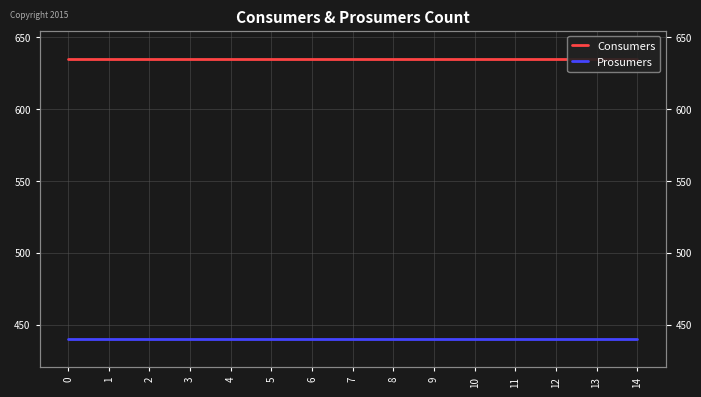

True or false: Prosumers has more than 1 points higher than both neighbors.

False